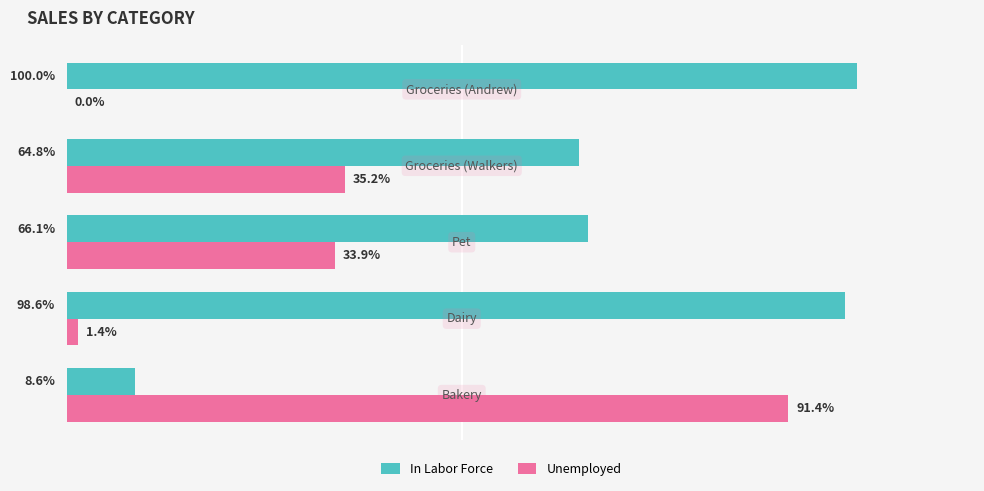

Reading left to right, list all the values displayed in this chart.

In Labor Force: 8.6	98.6	66.1	64.8	100.0
Unemployed: 91.4	1.4	33.9	35.2	0.0